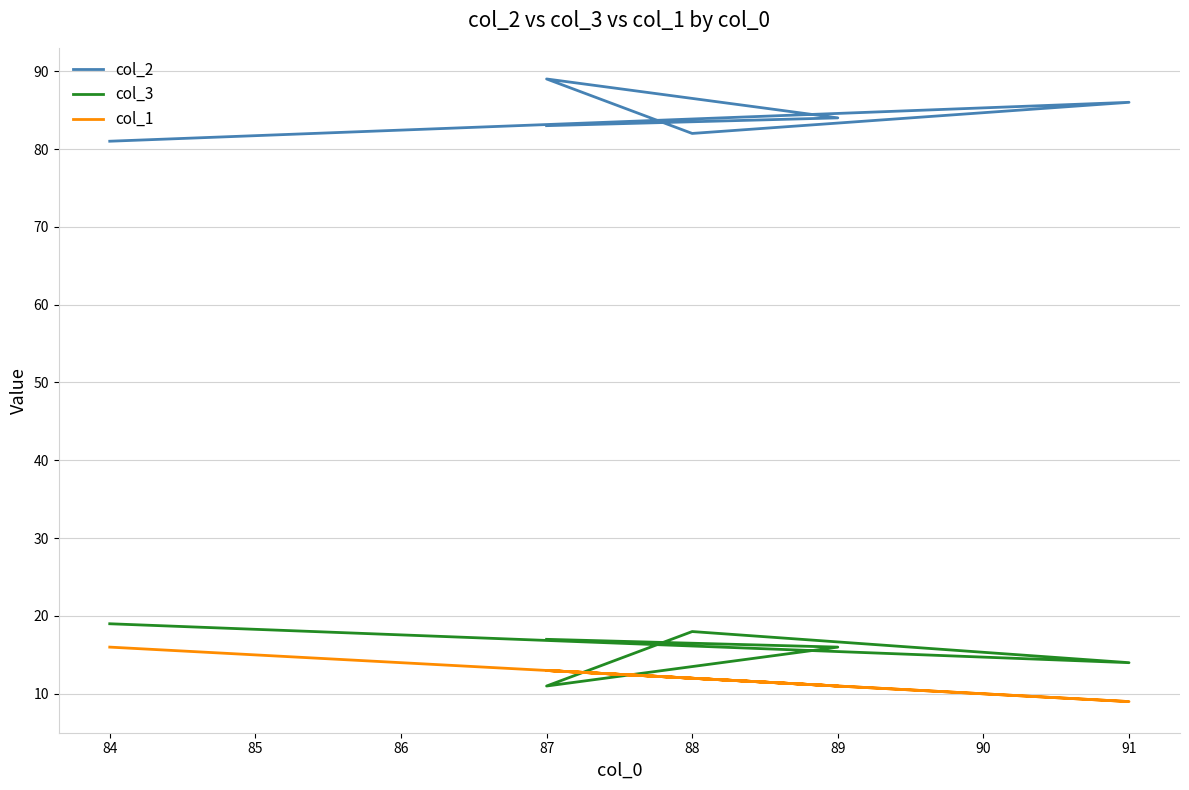

The value of col_3 at 88 is 8. True or false?

False